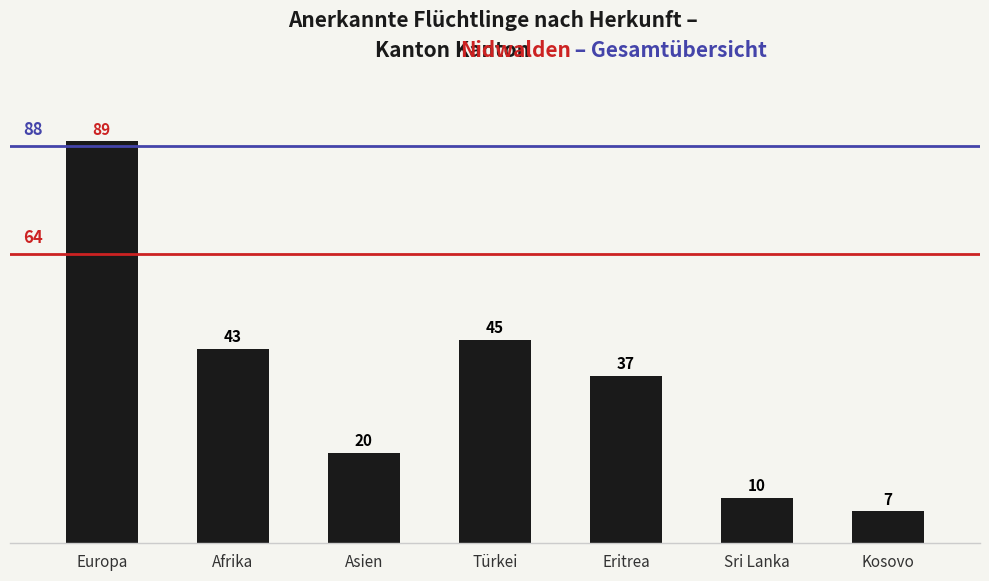

Reading left to right, transcribe all the data shown in this chart.

89	43	20	45	37	10	7